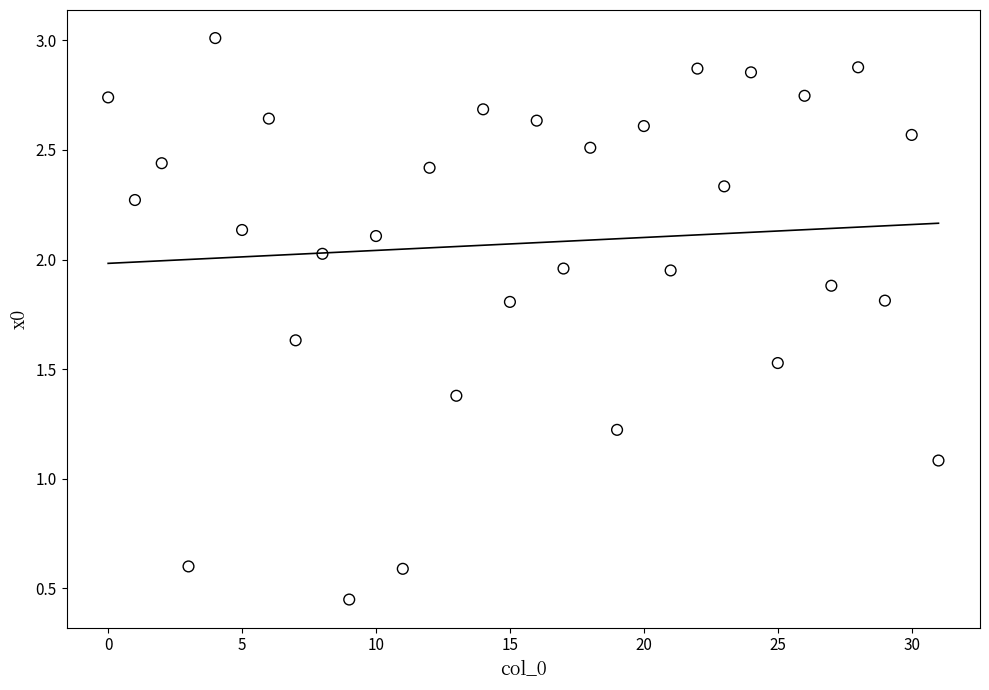

What Y value in the scatter plot is closest to 1?

1.1